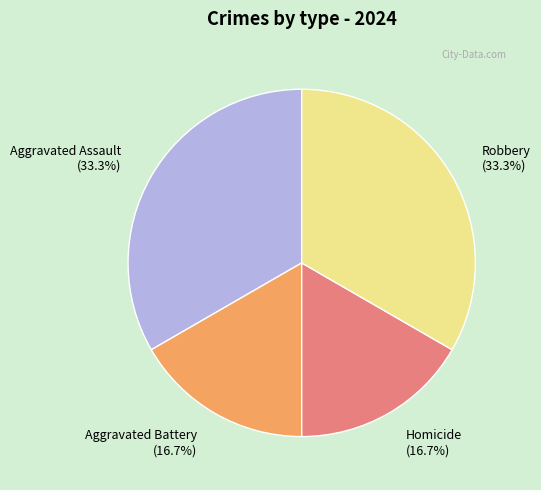

To the nearest percent, what is the combined percentage of Robbery and Aggravated Assault?

67%